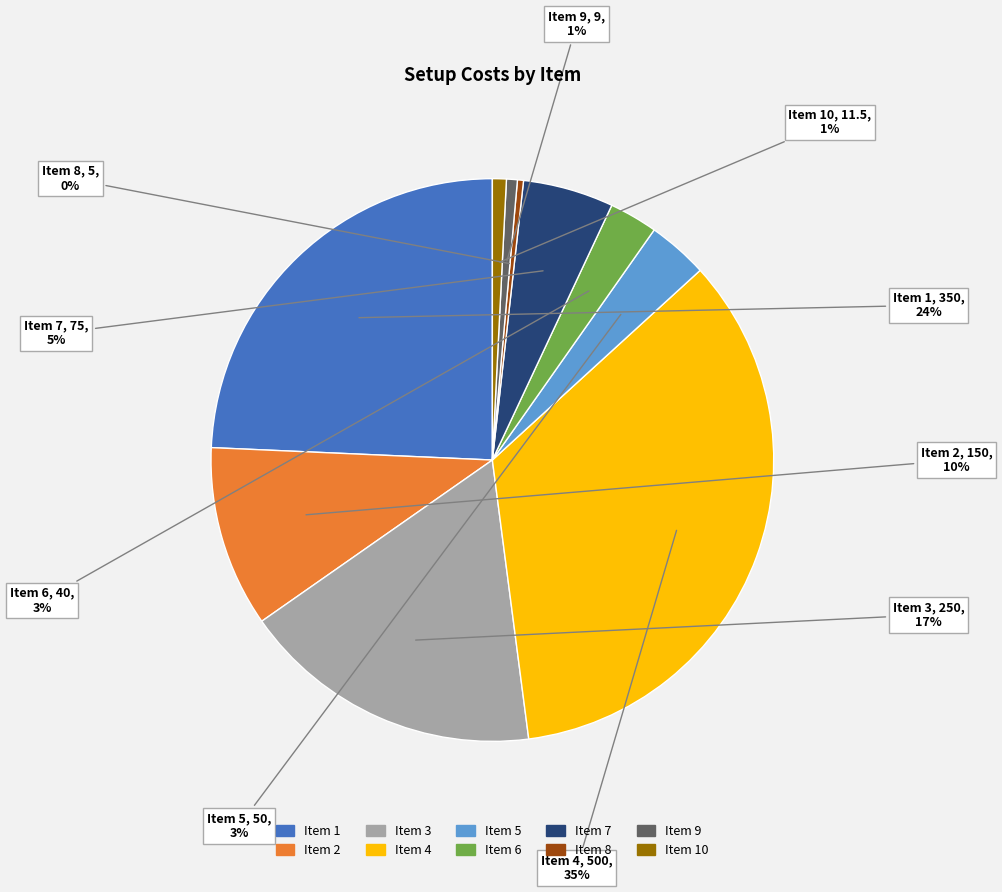

How many slices are in this pie chart?

10